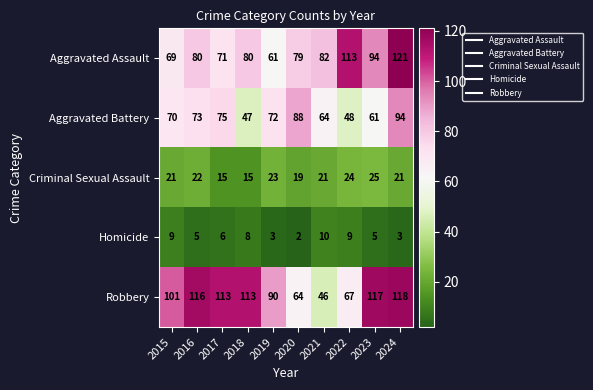

At which label does Aggravated Battery reach its minimum?

2018